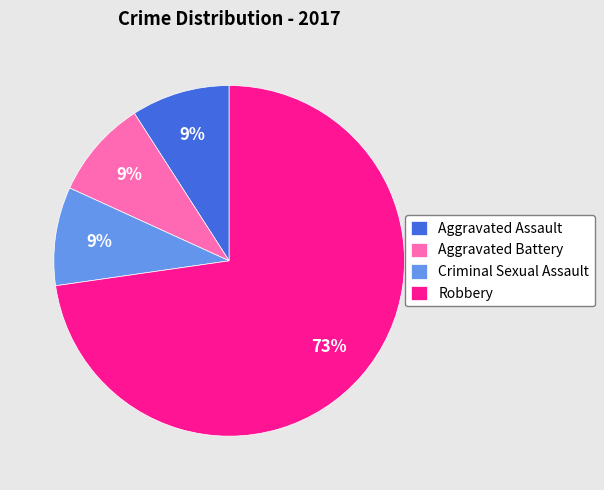

Is there any slice that represents more than half of the pie?

Yes